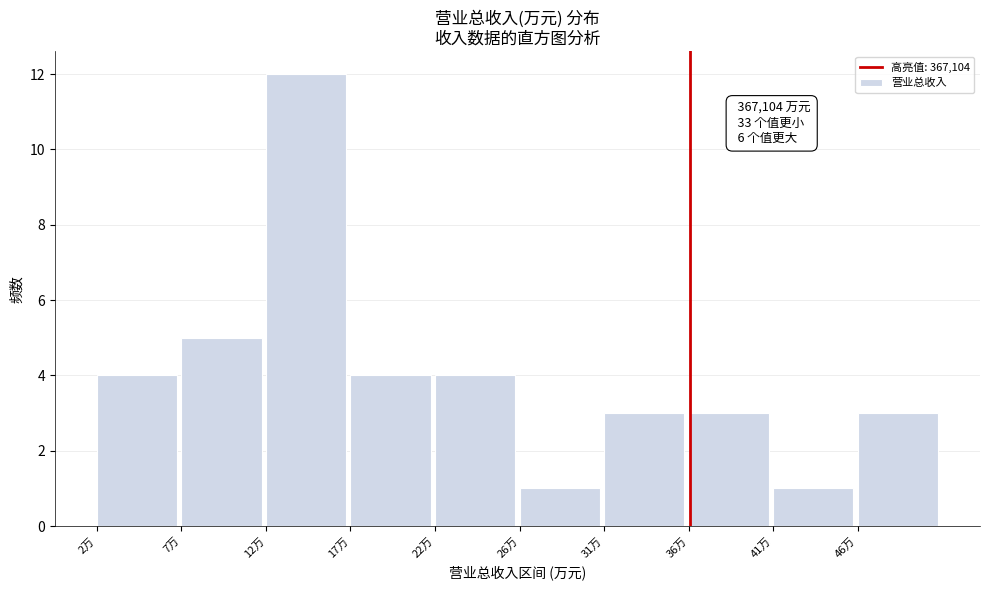

Reading right to left, list all the values displayed in this chart.

3	1	3	3	1	4	4	12	5	4